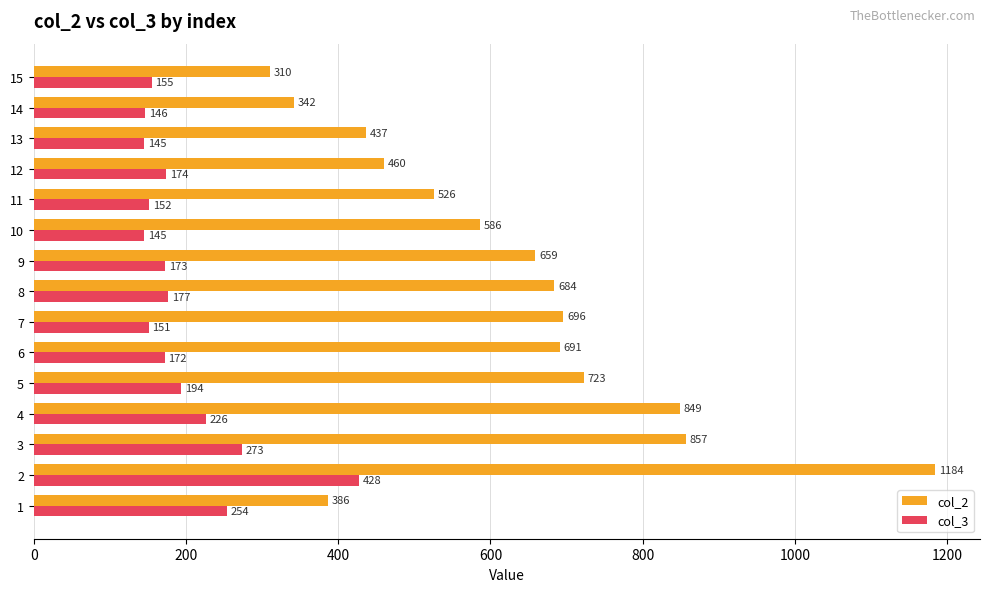

True or false: col_3 has a value of 428 at 2.

True